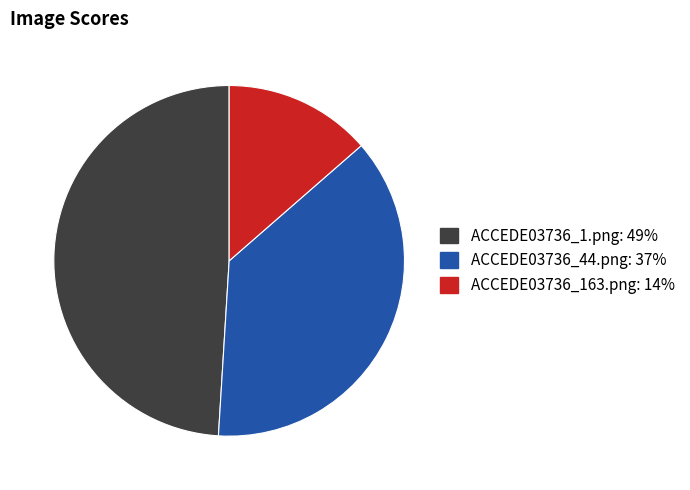

Count the number of slices in the pie.

3